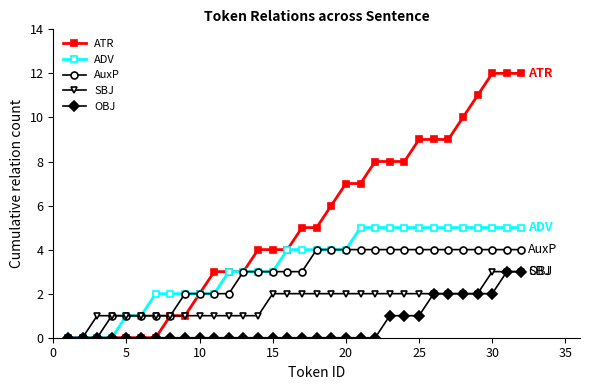

Which series has the widest spread of values?

ATR